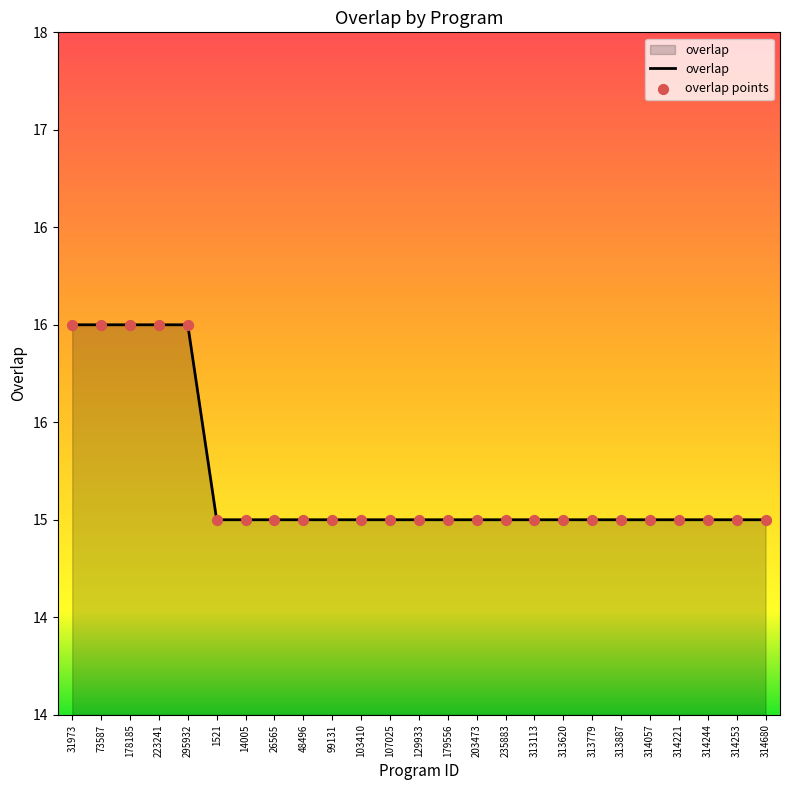

Which has a higher value, 14005 or 1521?

14005